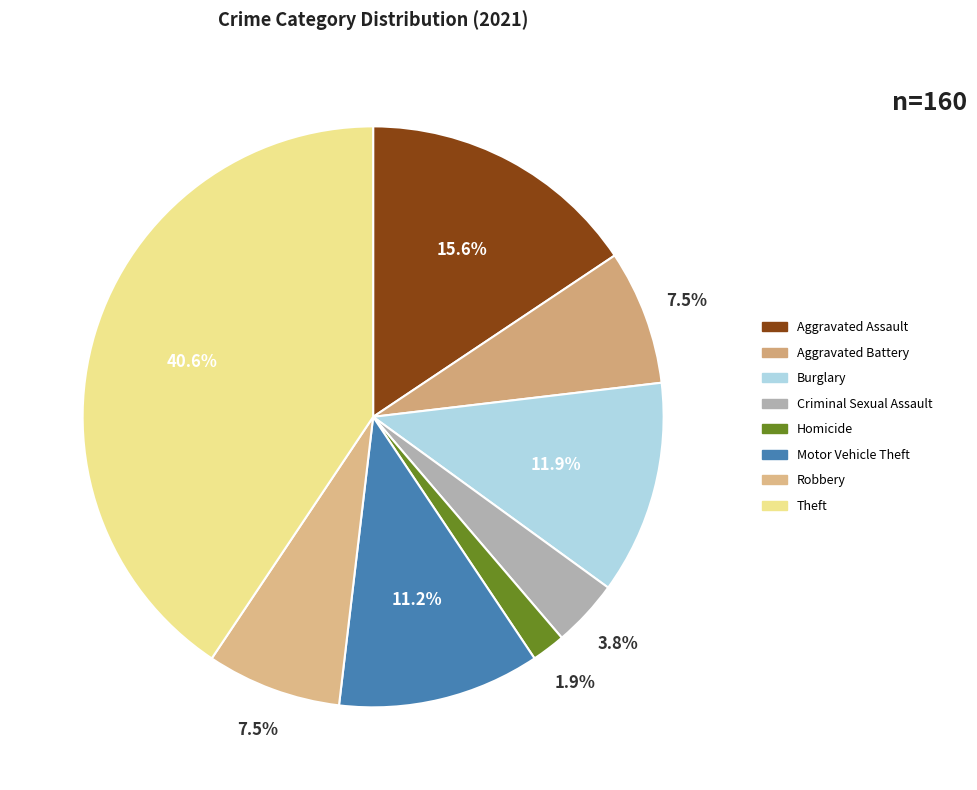

Count the number of slices in the pie.

8